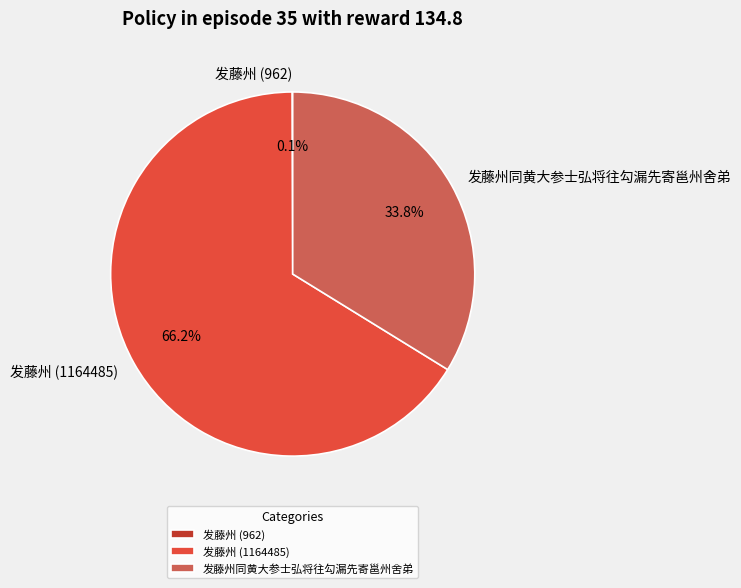

What is the total percentage of 发藤州同黄大参士弘将往勾漏先寄邕州舍弟 and 发藤州 (1164485)?

99.9%